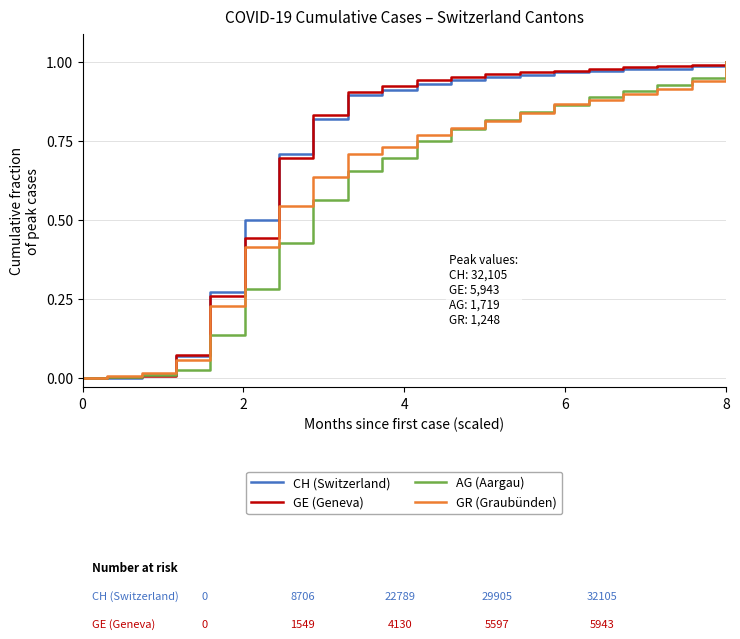

What are all the series names shown in the legend?

CH (Switzerland), GE (Geneva), AG (Aargau), GR (Graubünden)